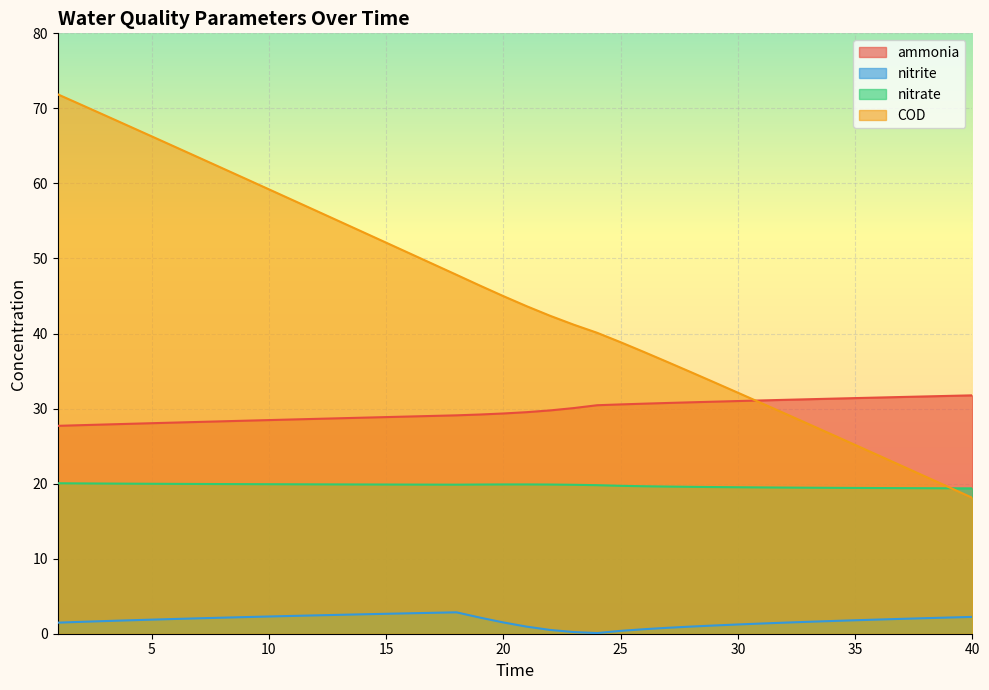

How many lines are shown in the chart?

4